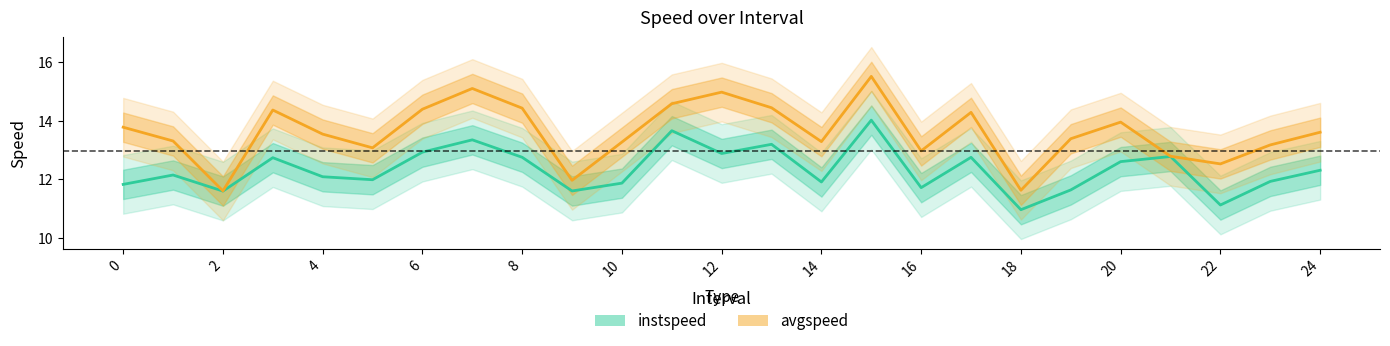

How many interior local valleys does the avgspeed series have?

7